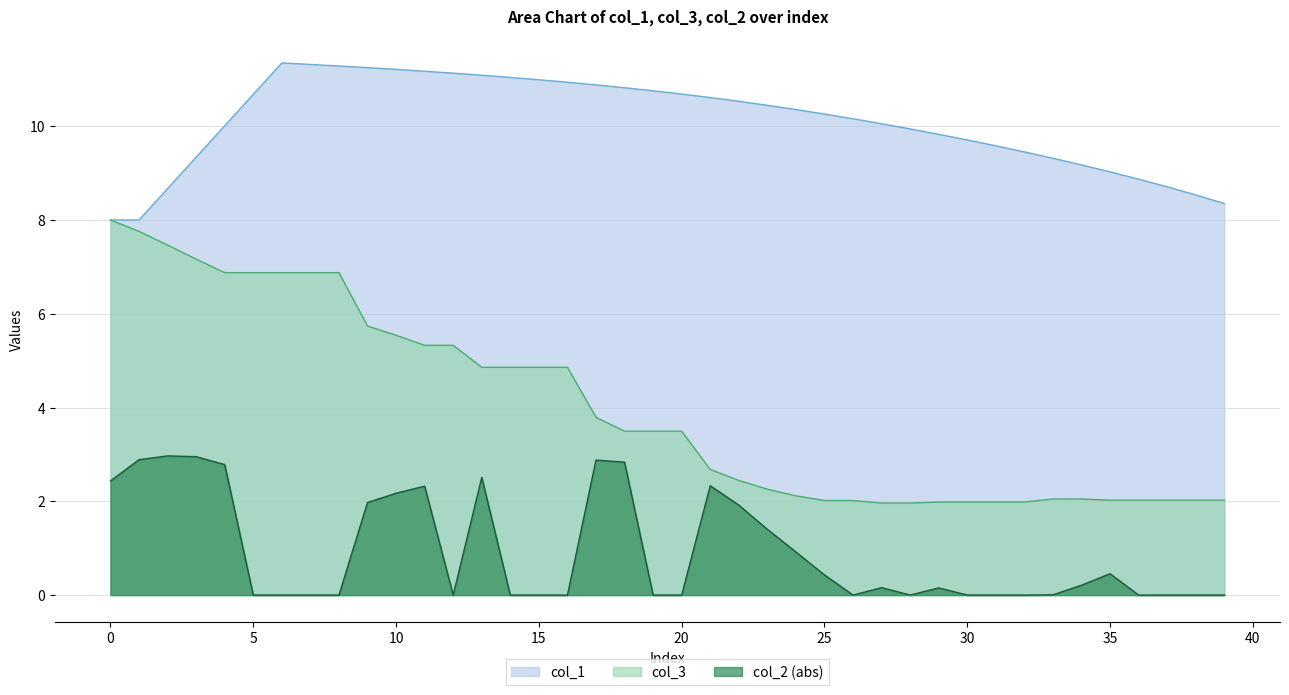

What is the difference between the second highest and minimum values in the col_1 series?

3.3